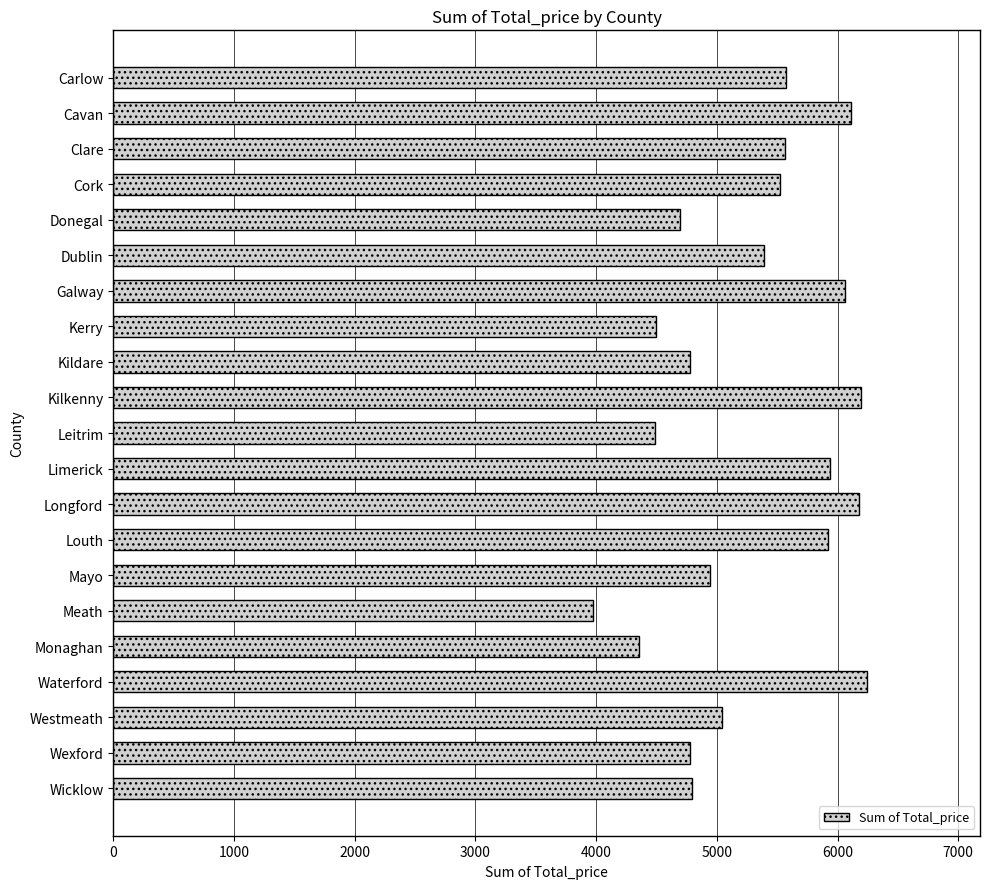

What is the label of the 5th bar from the bottom?

Monaghan